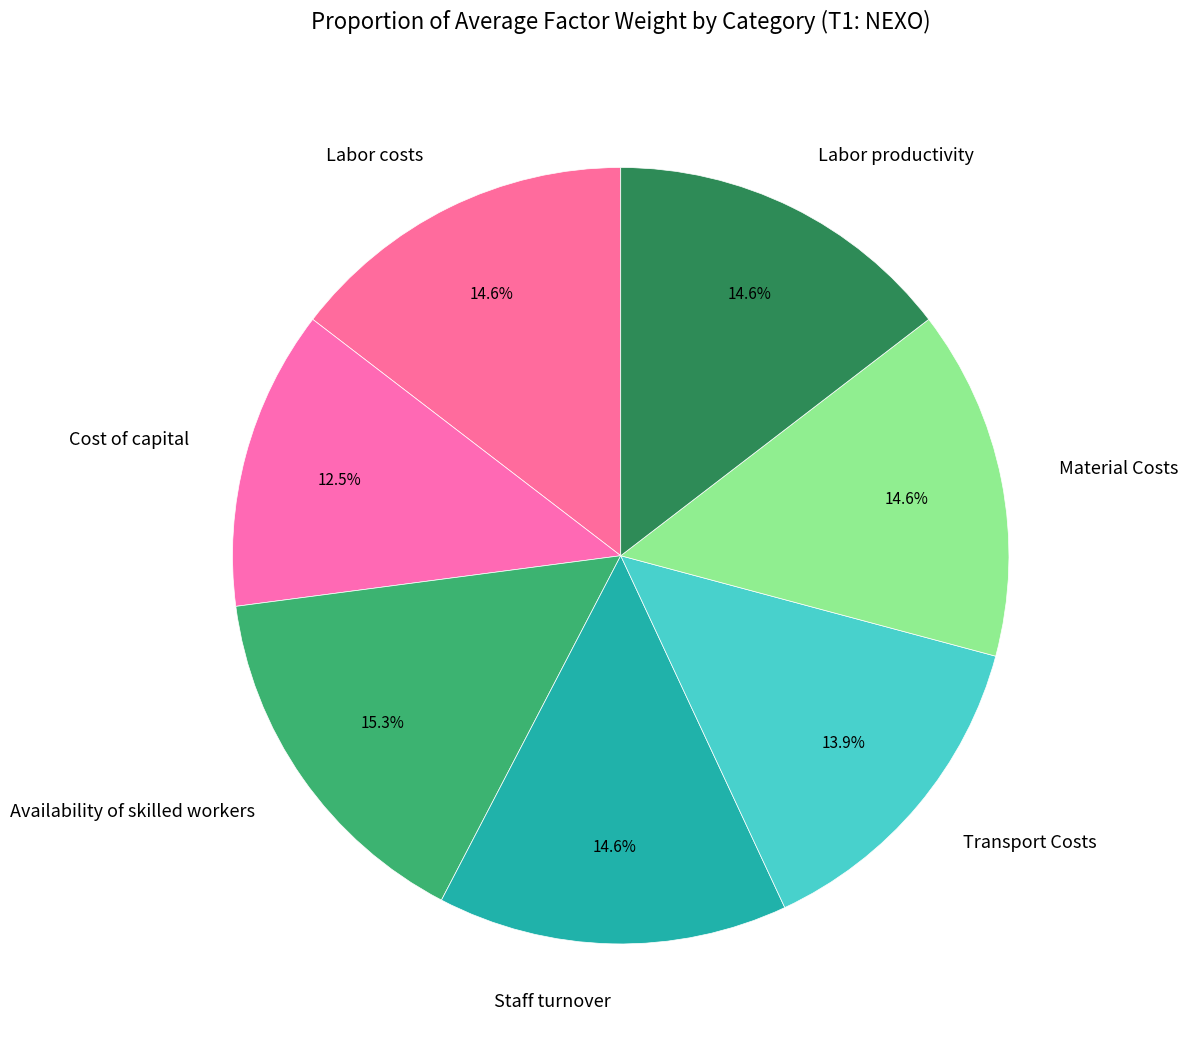

The Labor costs slice represents 15% of the pie. True or false?

True